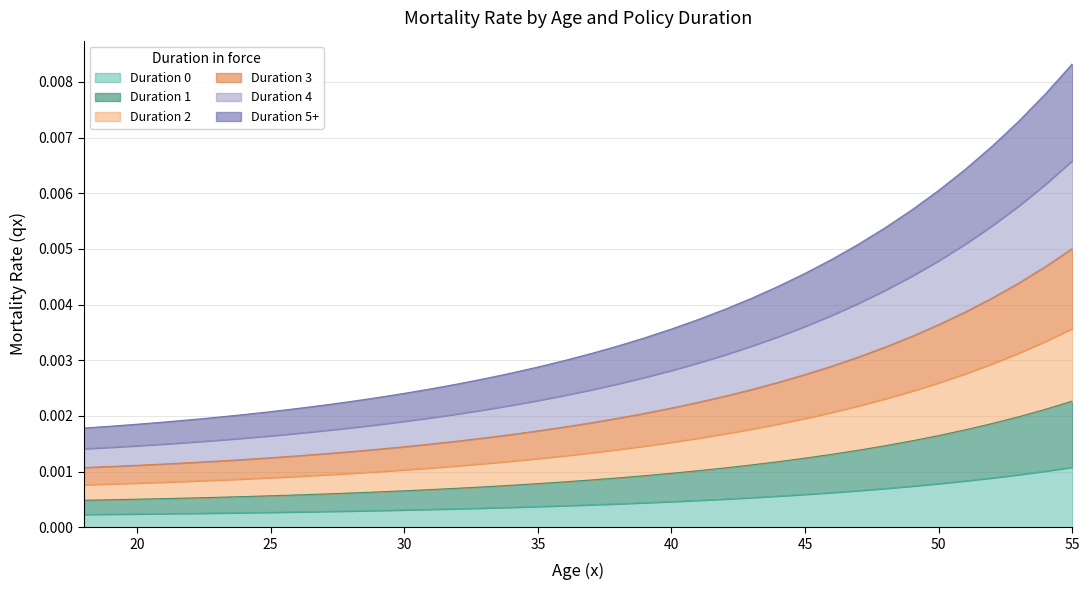

True or false: Duration 0 has a value of 0.0 at 29.

True